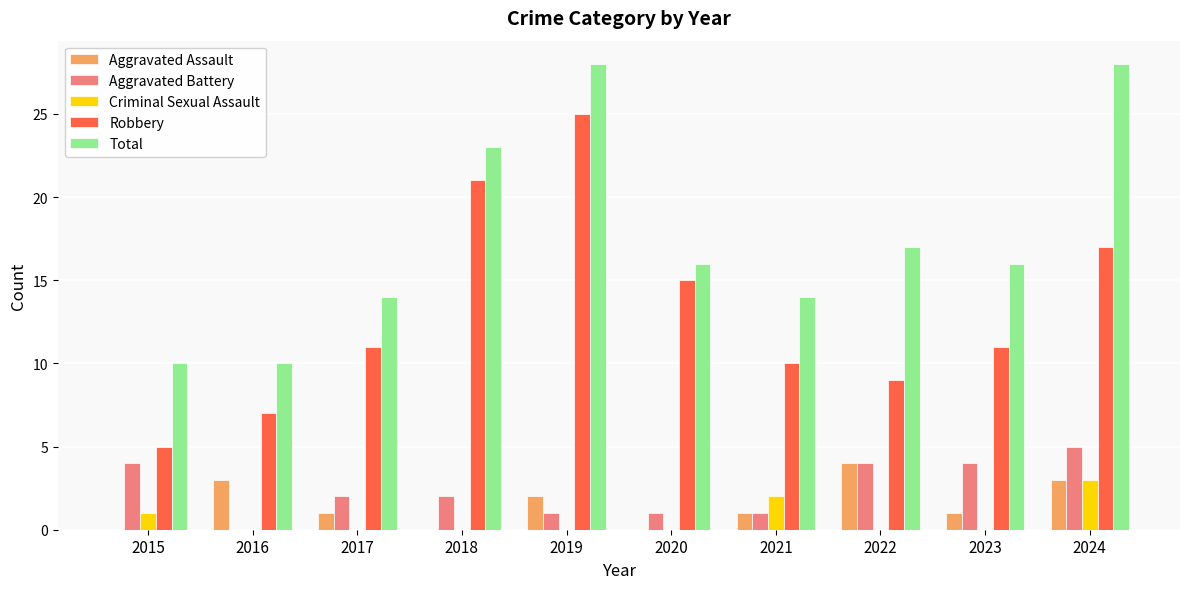

Which series has the largest range (max minus min)?

Robbery